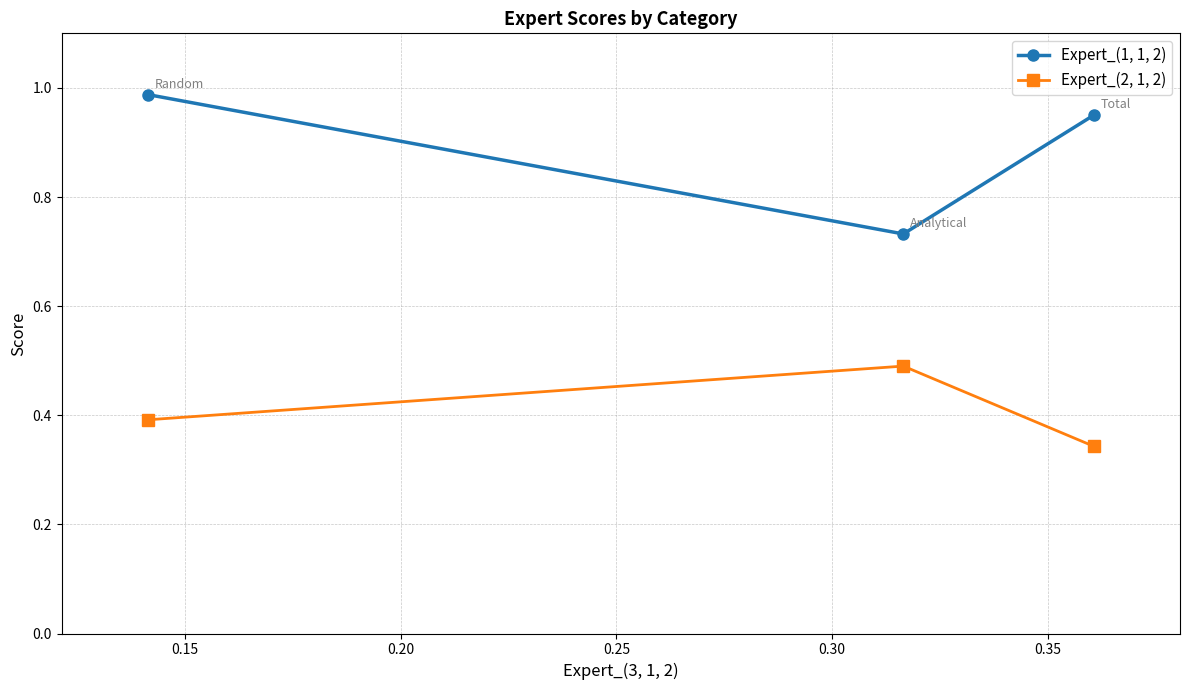

List the series in order of their peak value, lowest first.

Expert_(2, 1, 2), Expert_(1, 1, 2)